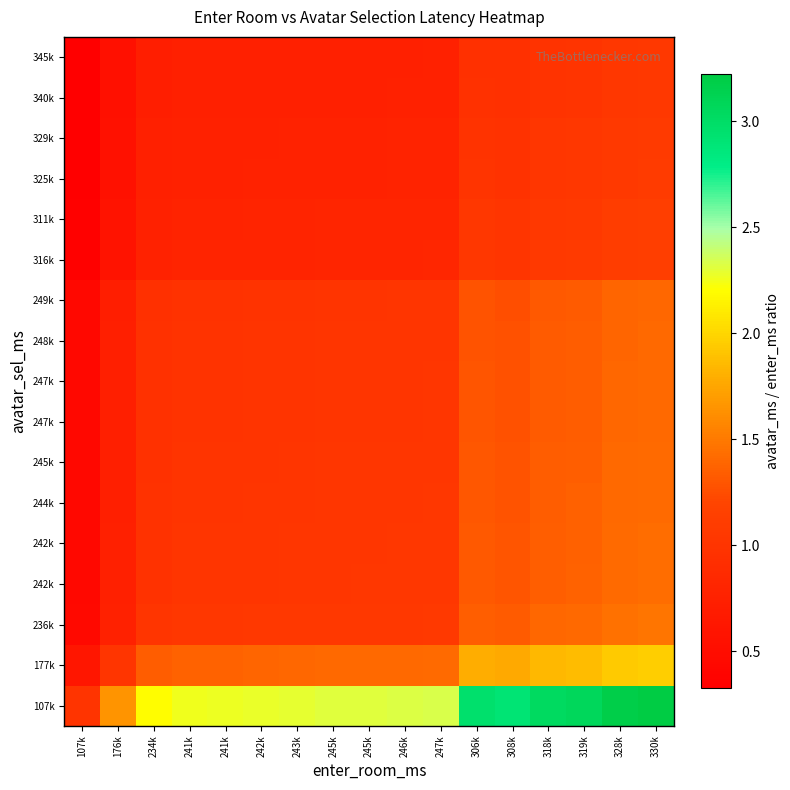

What is the difference between the highest and lowest values at 319k?

2.1